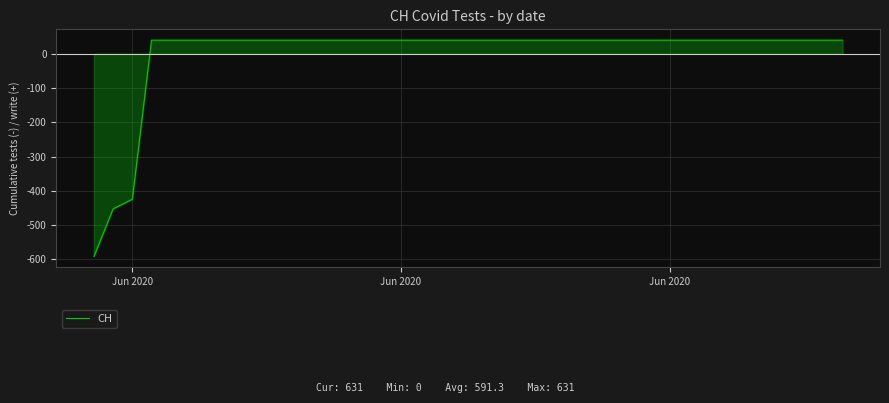

What is the maximum value shown in the chart?

39.7